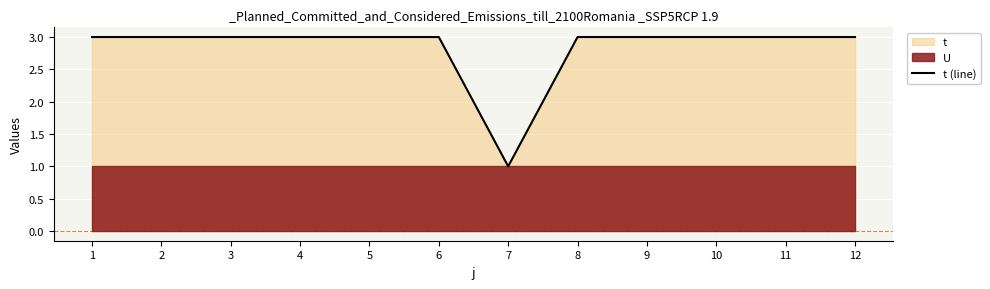

What is the greatest value displayed?

3